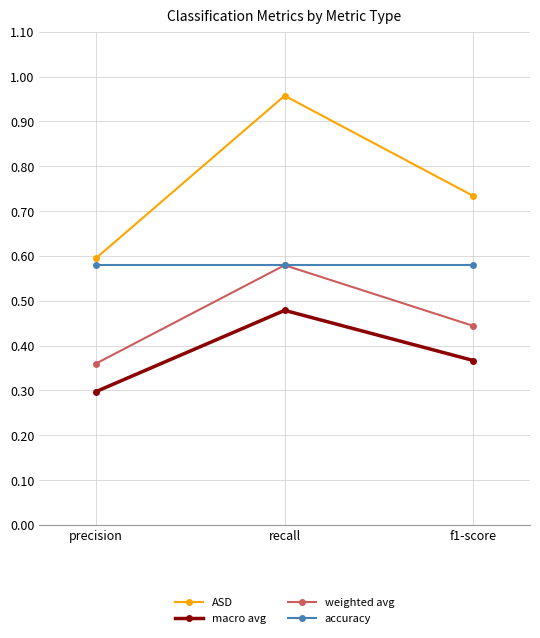

Which series has the largest range (max minus min)?

ASD